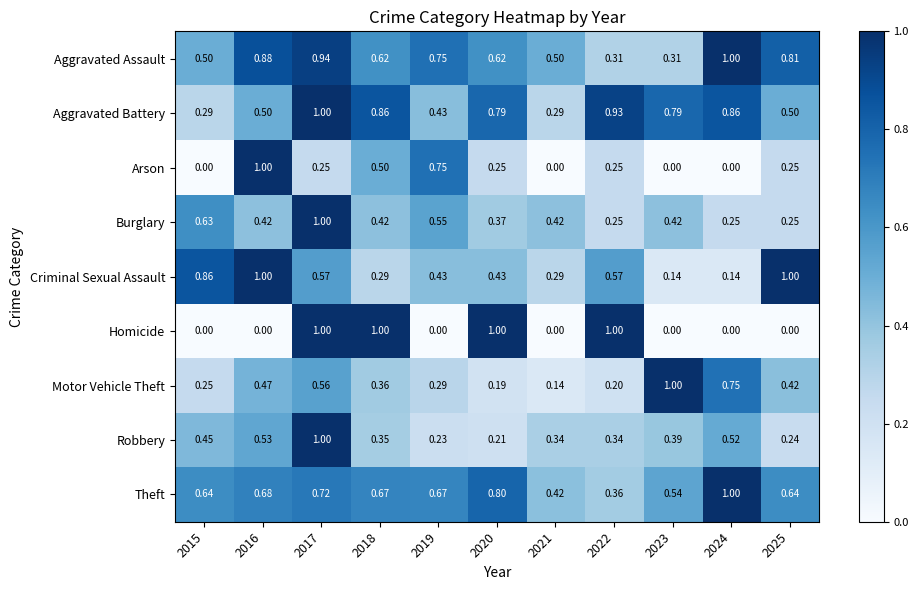

Between 2018 and 2021, which series saw the biggest shift?

Homicide